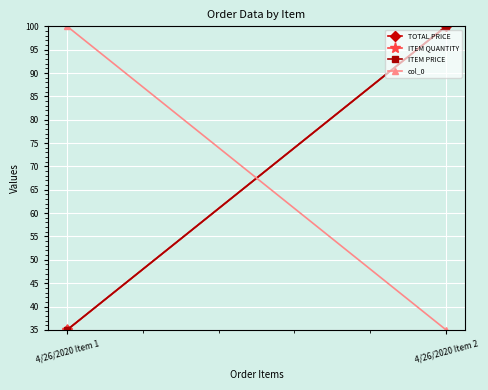

Reading left to right, what are all the values shown in this chart?

TOTAL PRICE: 35	100
ITEM QUANTITY: 35	100
ITEM PRICE: 35	100
col_0: 100	35